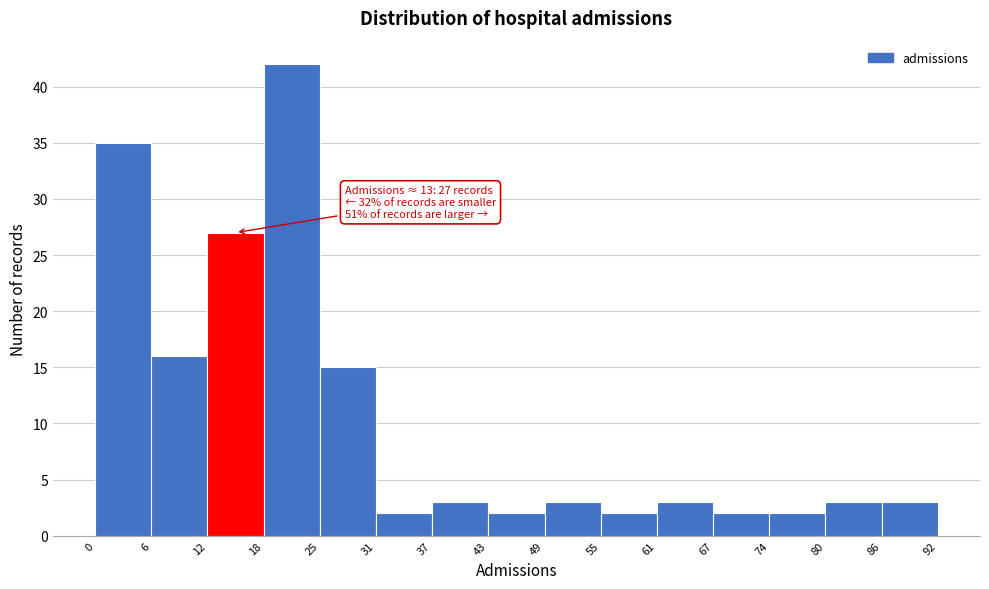

Which range on the x-axis has the tallest bar?

18 to 25